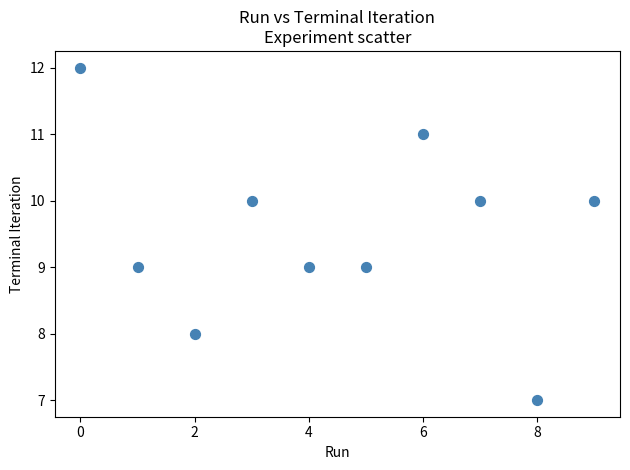

What is the average Y value?

10